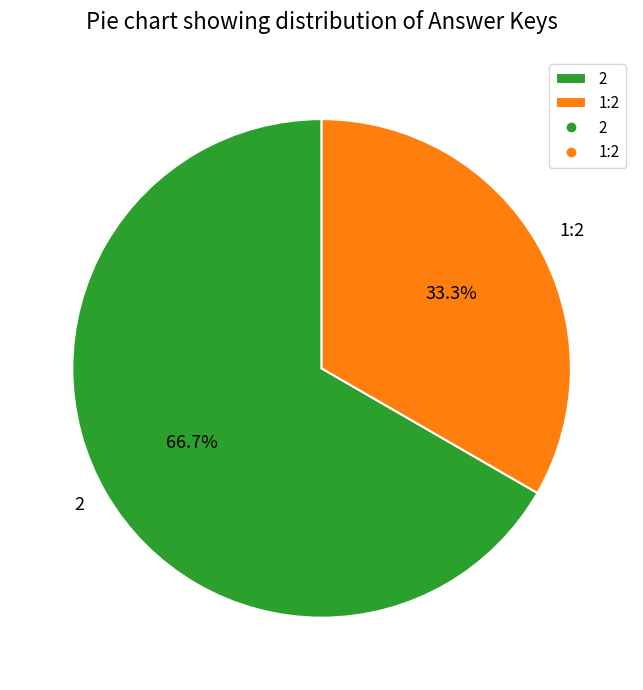

How many slices are in this pie chart?

2